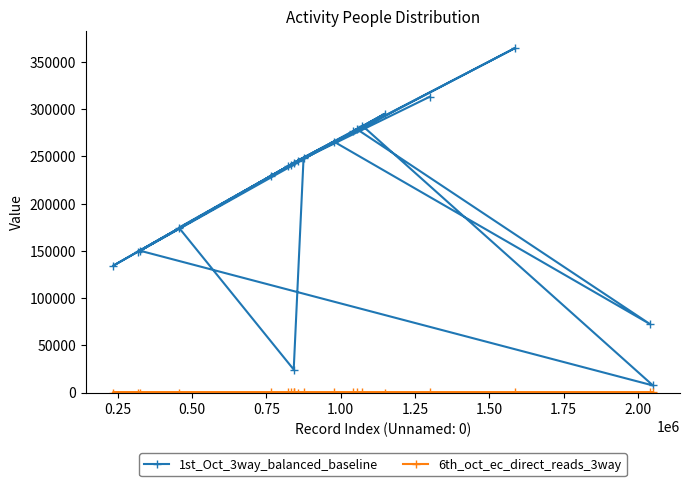

Count the number of data series in this chart.

2